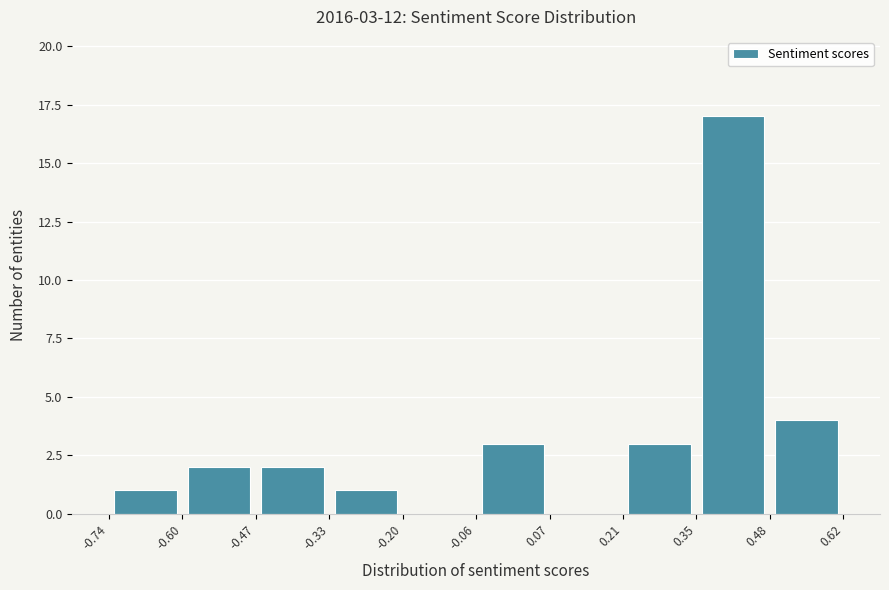

Over which range of the x-axis is the bar tallest?

0.35 to 0.48